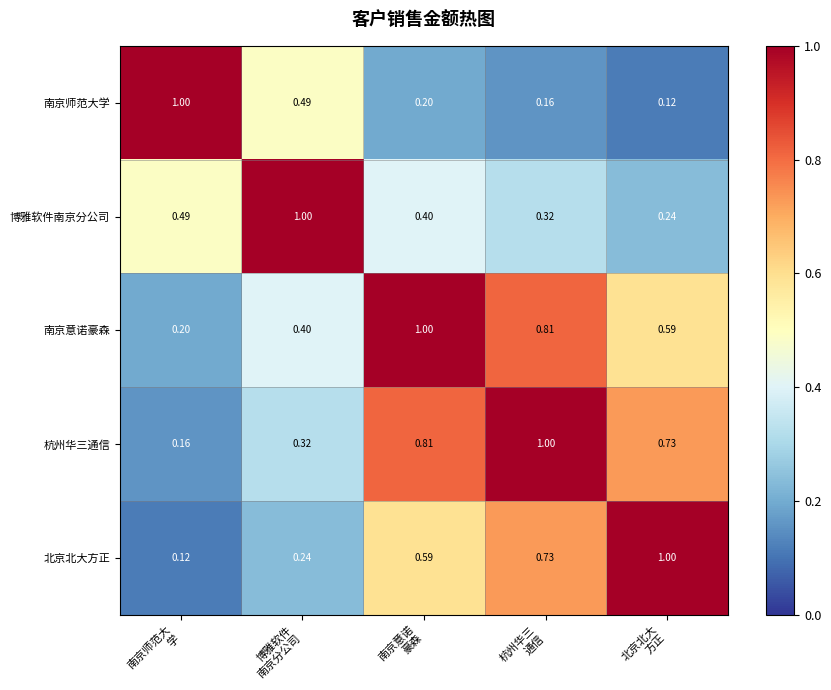

Which series has the largest total across all categories?

杭州华三通信